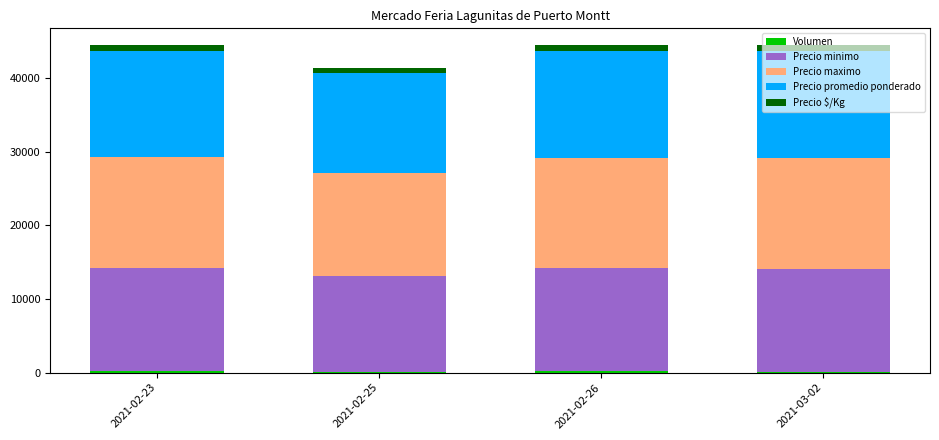

Which series has the largest range (max minus min)?

Precio minimo